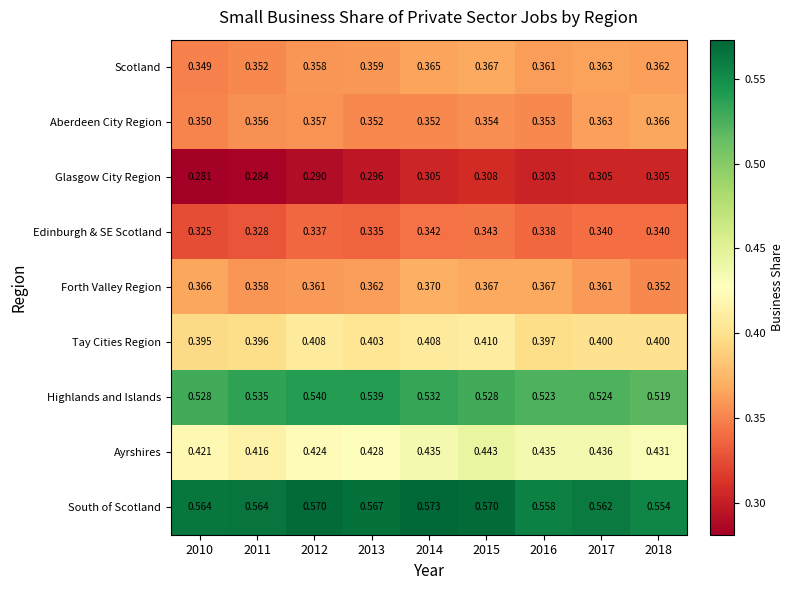

Rank the series by their maximum value, from lowest to highest.

Glasgow City Region, Edinburgh & SE Scotland, Aberdeen City Region, Scotland, Forth Valley Region, Tay Cities Region, Ayrshires, Highlands and Islands, South of Scotland